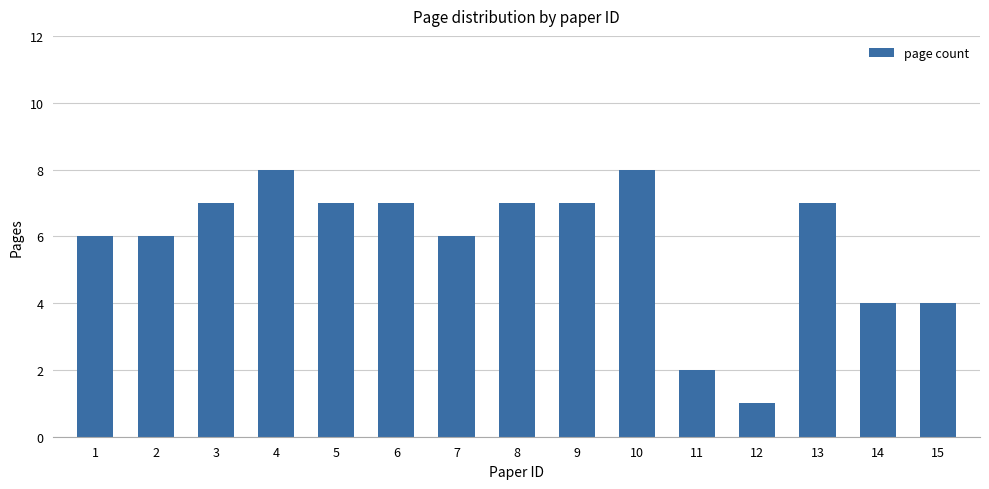

At which category does the chart reach its minimum across all series?

12